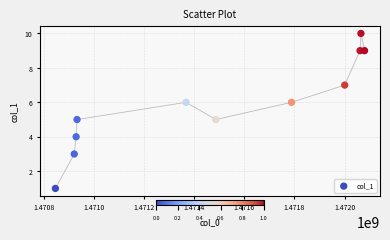

What is the range of X values (max minus min)?

1234785